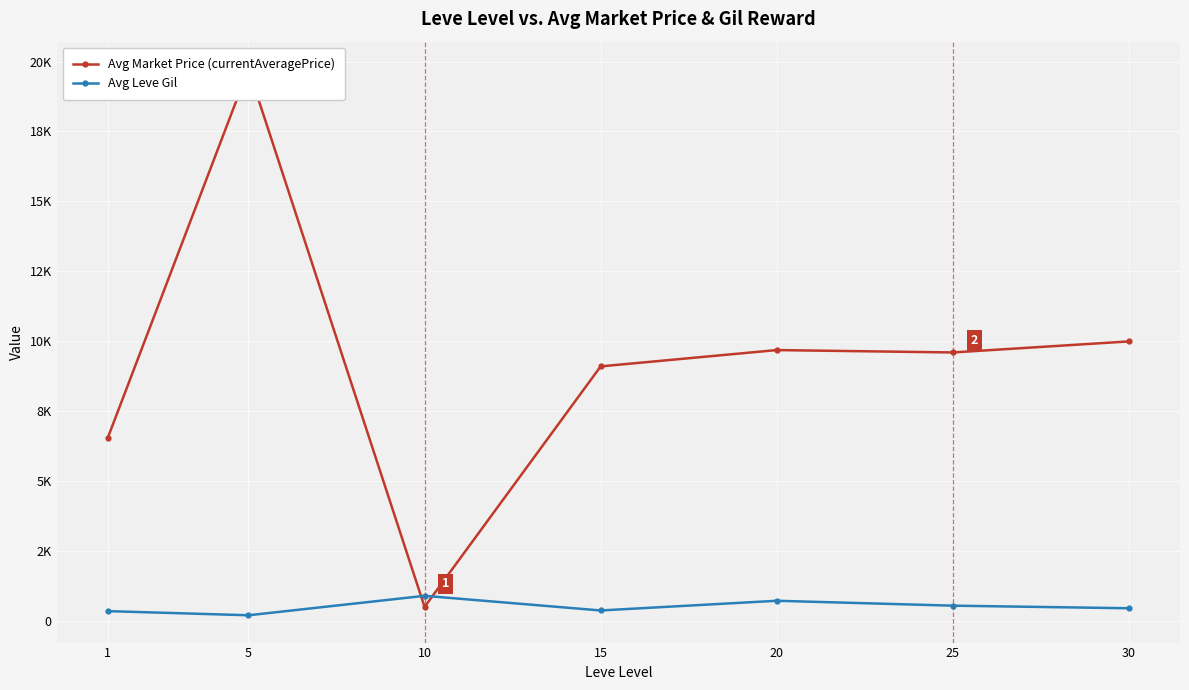

How many interior local peaks does the Avg Market Price (currentAveragePrice) series have?

2